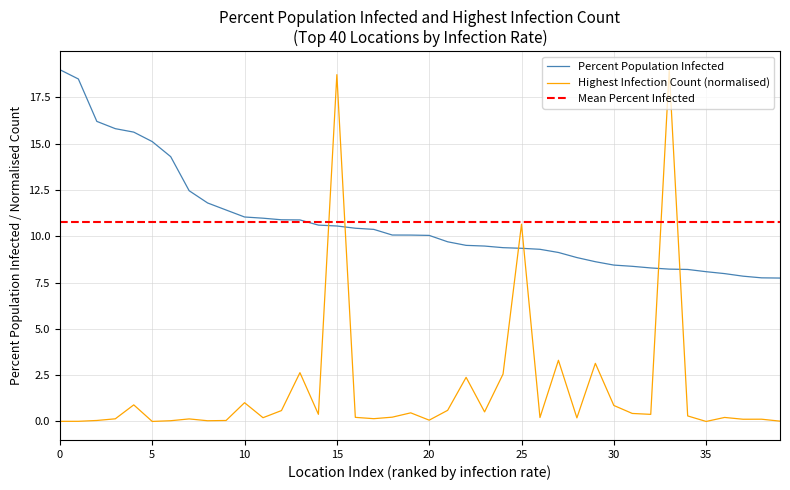

How many distinct data groups are displayed?

2